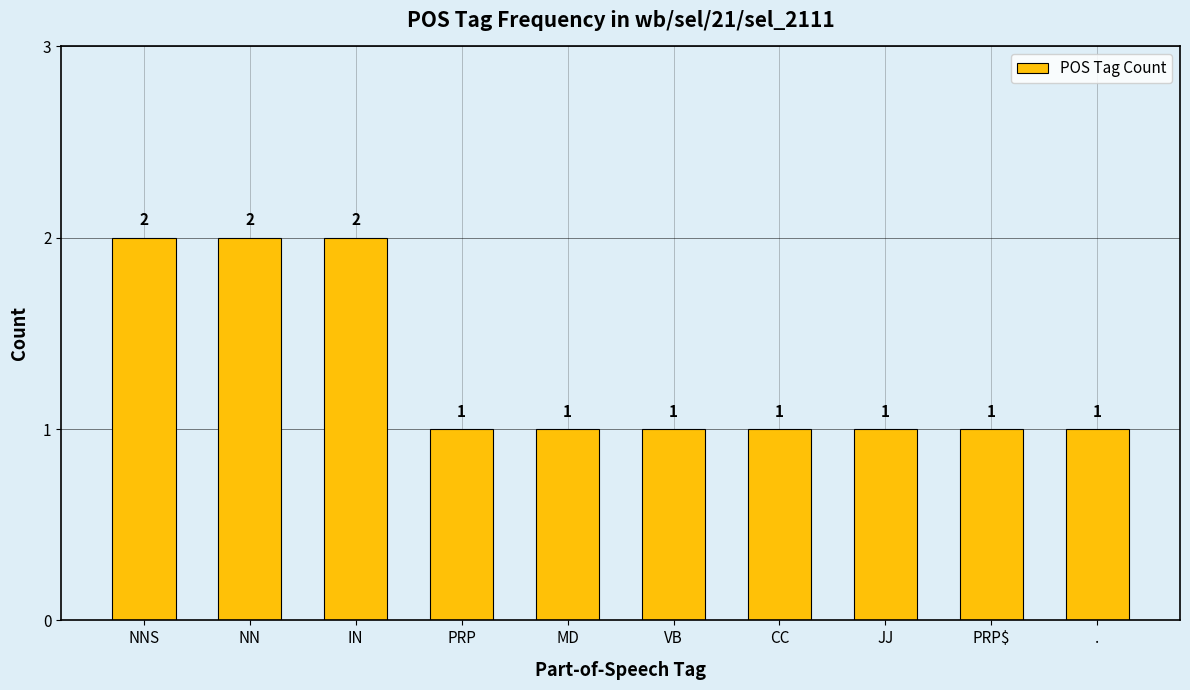

What position from the right is JJ?

3